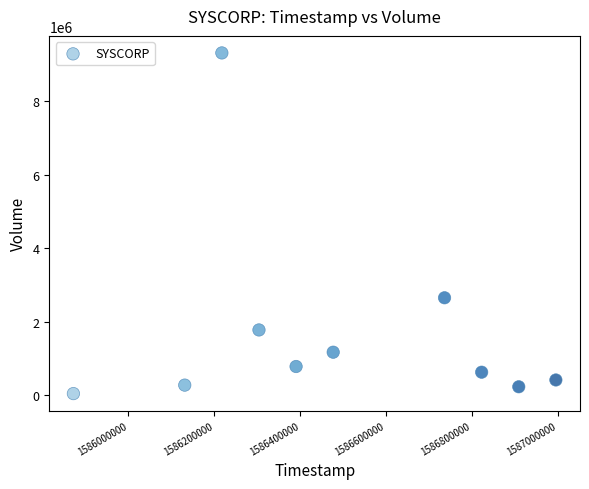

What is the average Y value?

1726150